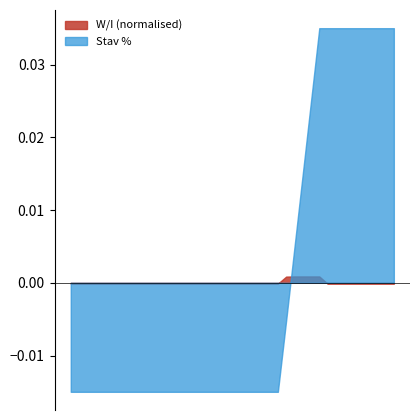

Where is Stav % nearest to the value 0?

2024-04-01